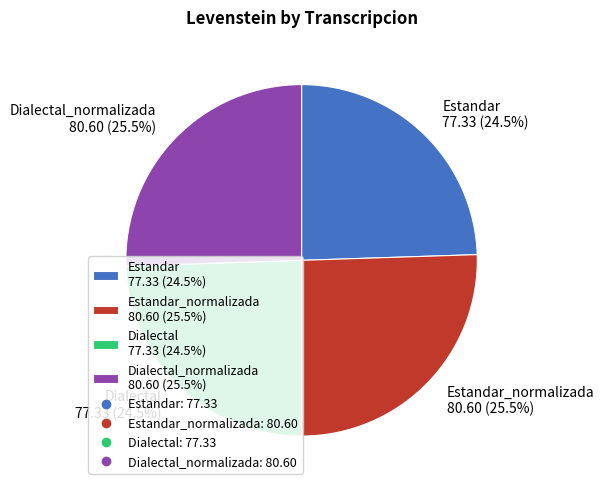

Approximately how many times larger is the value at Dialectal 77.33 (24.5%) compared to Dialectal_normalizada 80.60 (25.5%)?

1.0